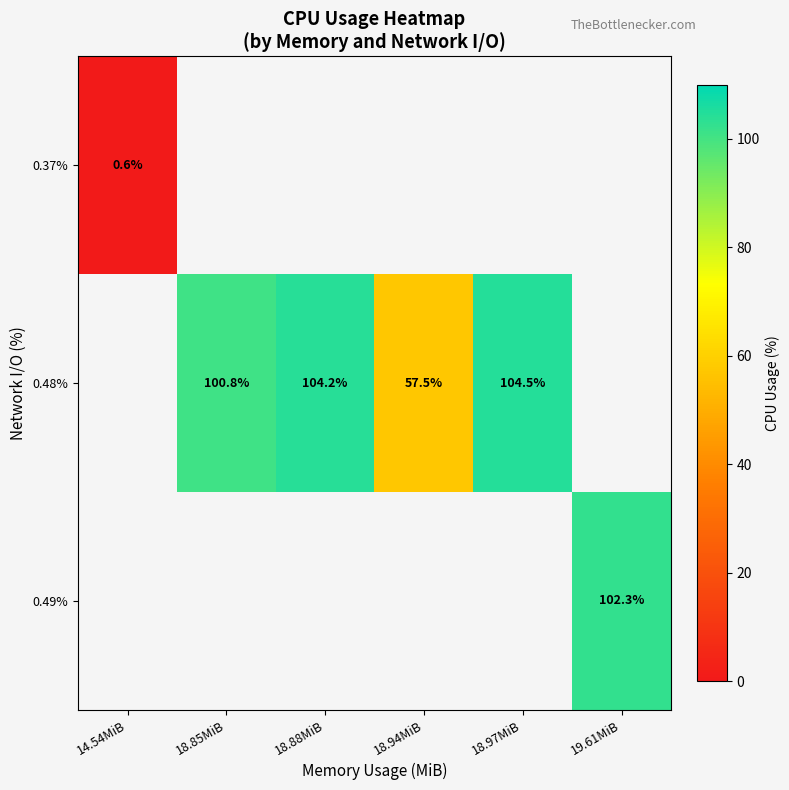

Which has a higher value, 14.54MiB or 18.85MiB?

18.85MiB